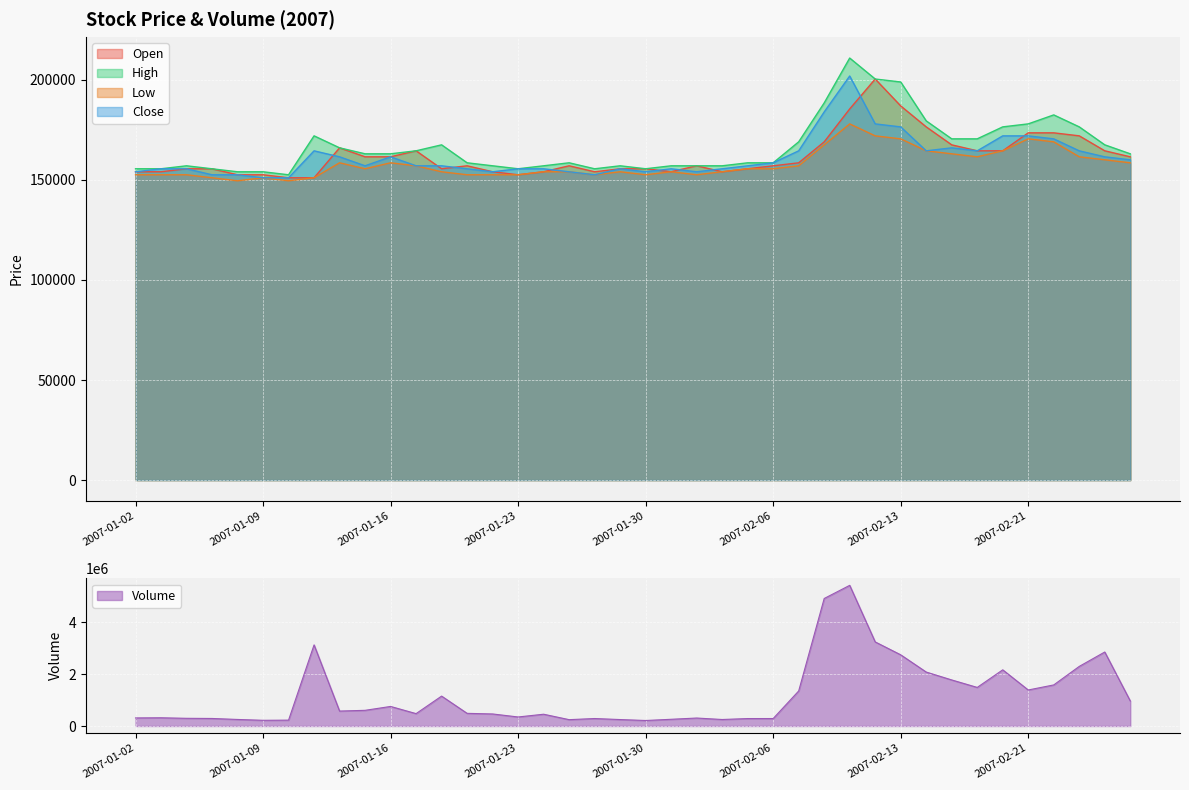

What position from the right is 2007-01-12?

32